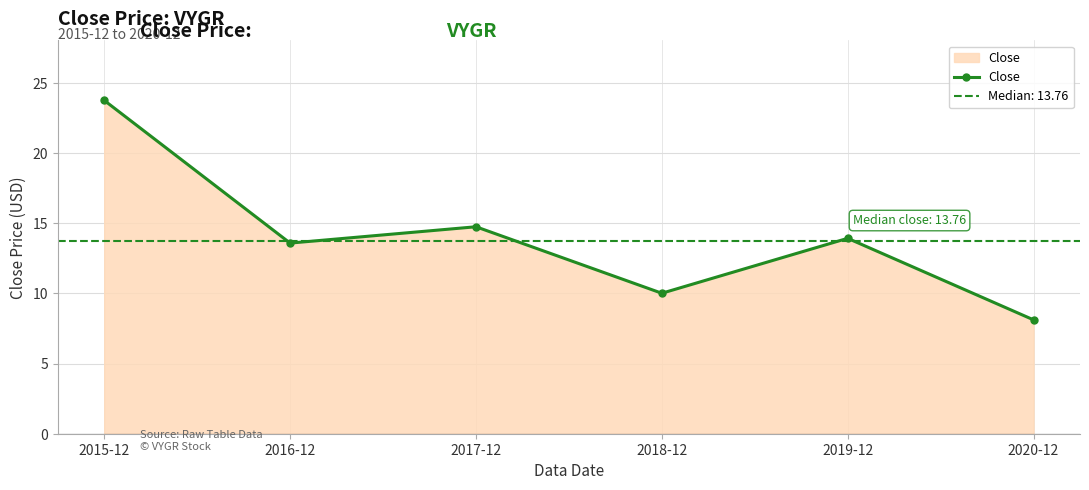

In Close, how many points are lower than both neighbors (excluding endpoints)?

2